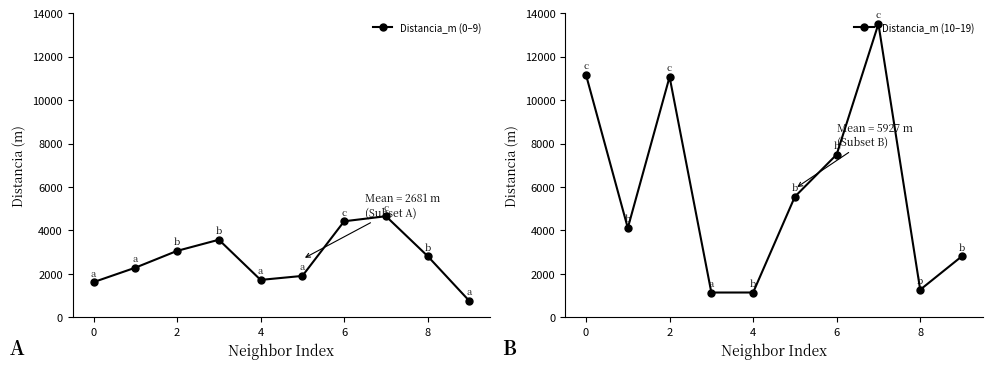

What is the value of the Distancia_m (0–9) point at the 2nd from the left?

2285.2